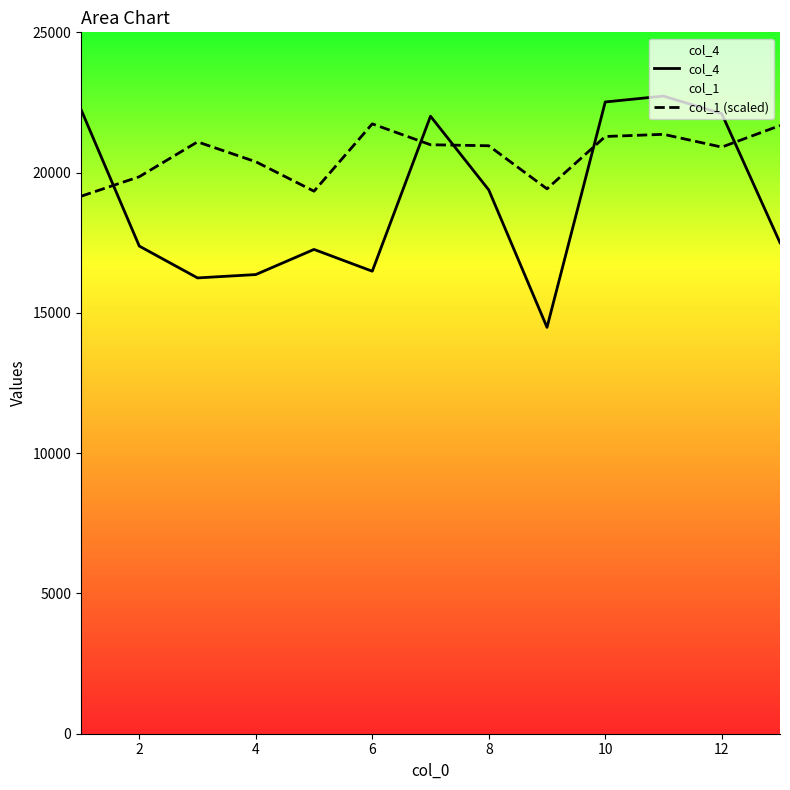

The value of col_4 at 8 is 9938.4. True or false?

False